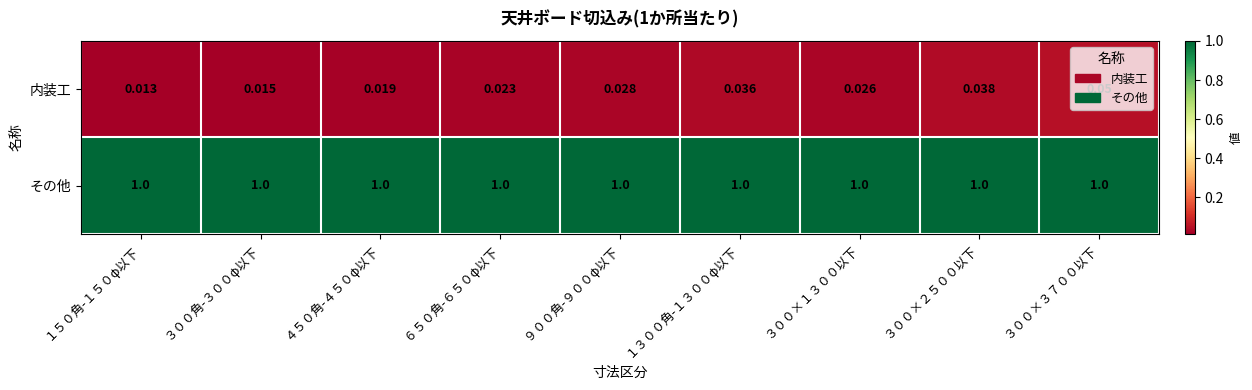

What is the difference between the highest and lowest values at ９００角-９００φ以下?

1.0